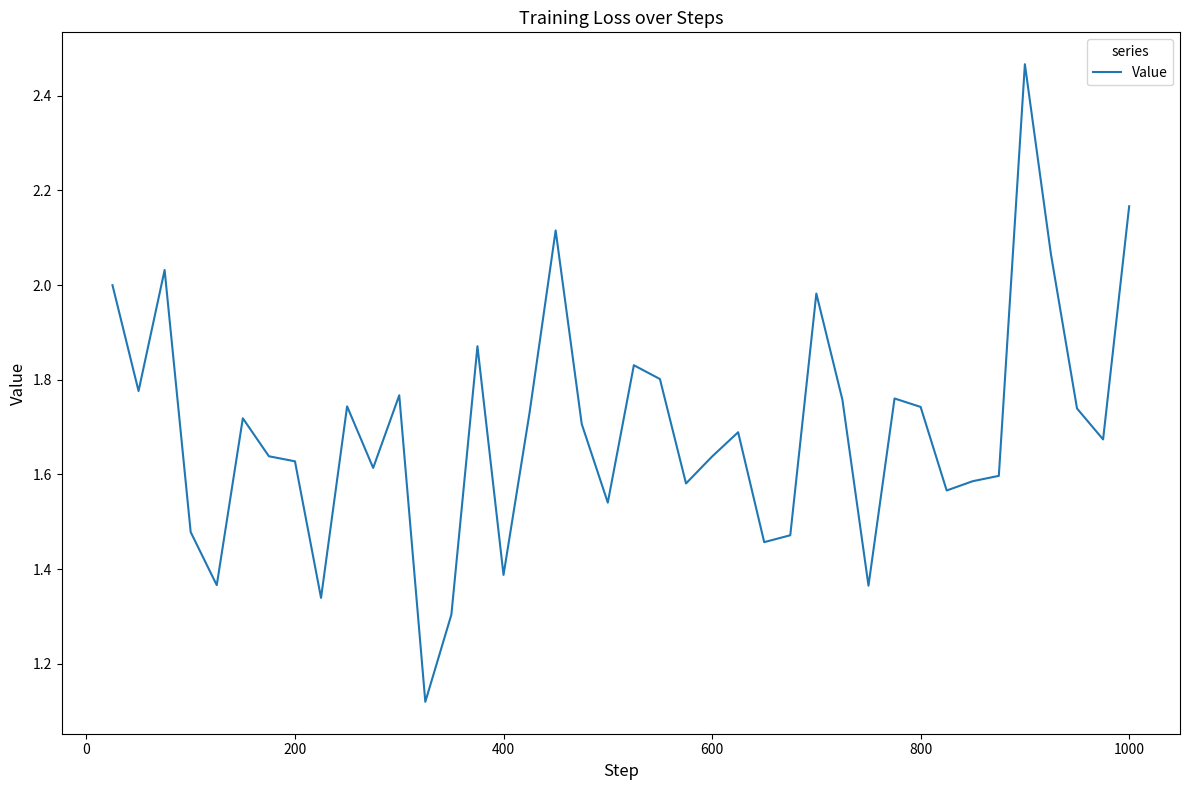

Does the chart display data point markers on the line(s)?

No